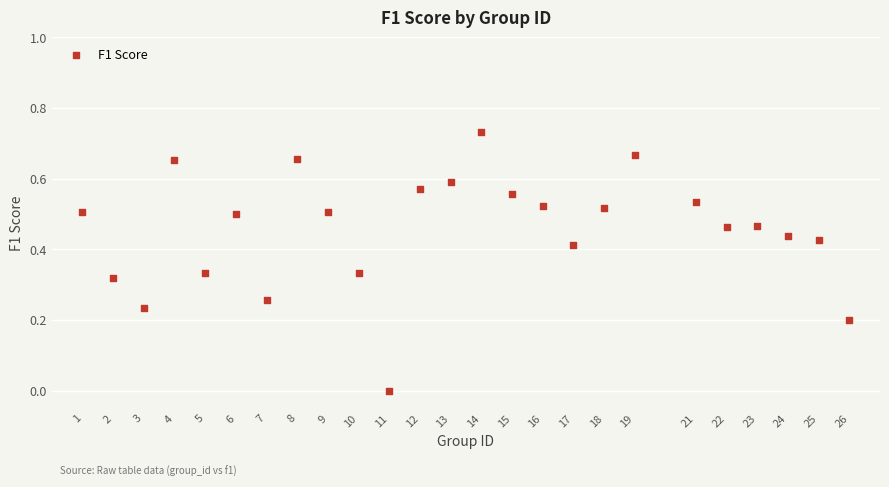

What is the range of X values (max minus min)?

25.0